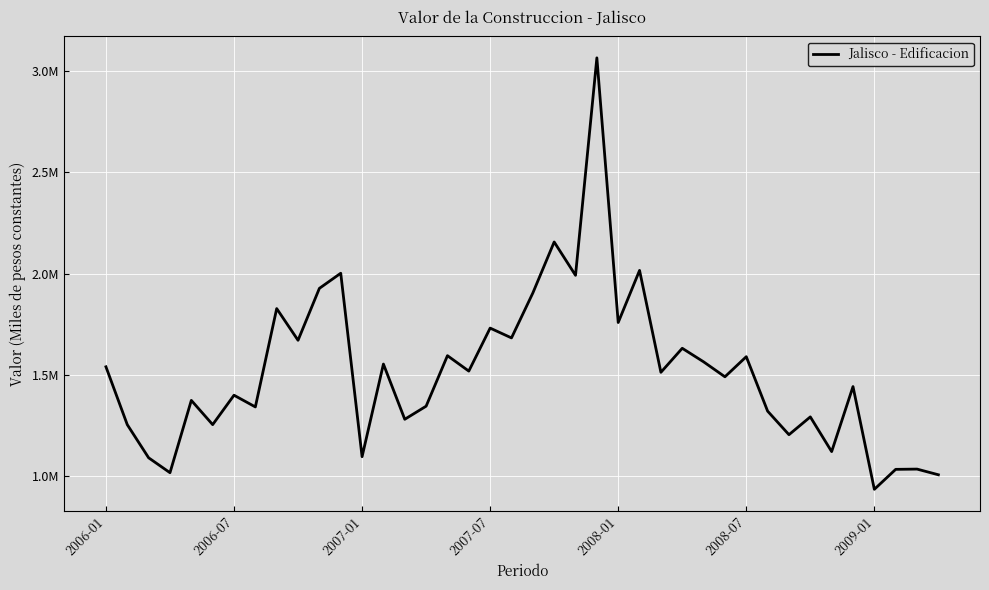

Does the chart display data point markers on the line(s)?

No